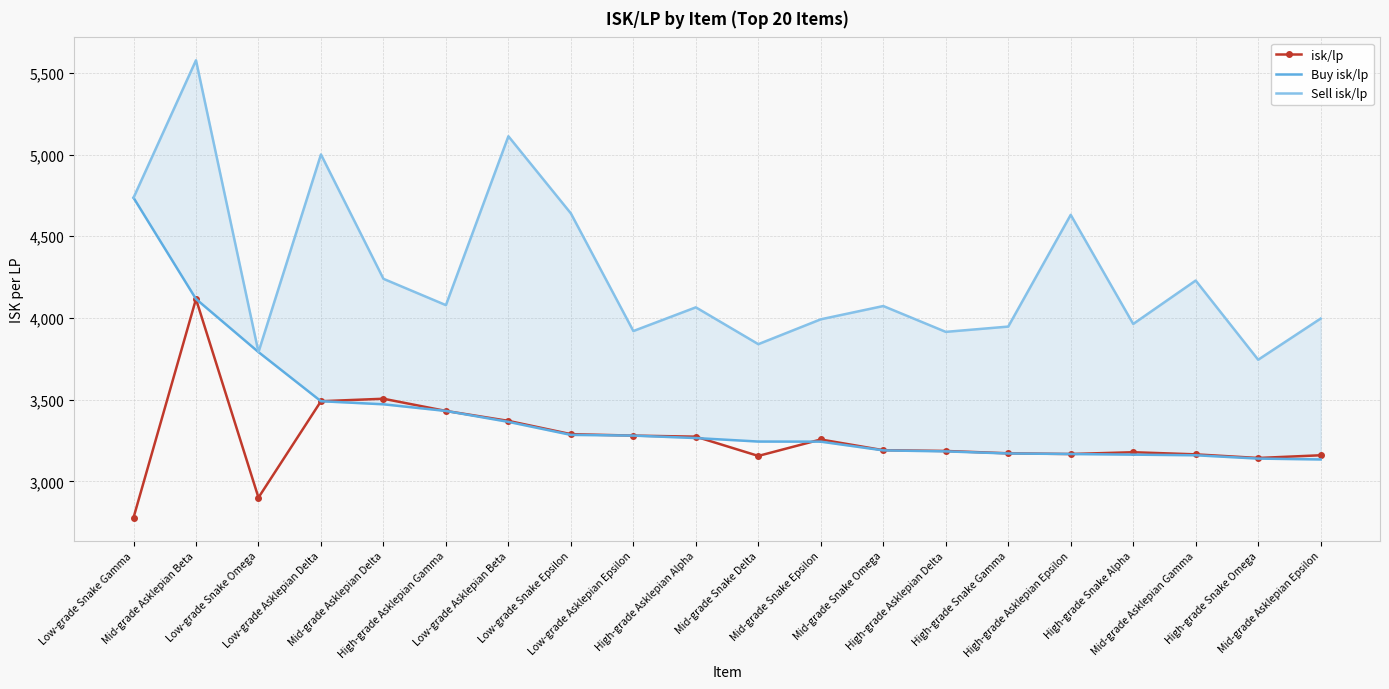

List the series in order of their peak value, lowest first.

isk/lp, Buy isk/lp, Sell isk/lp